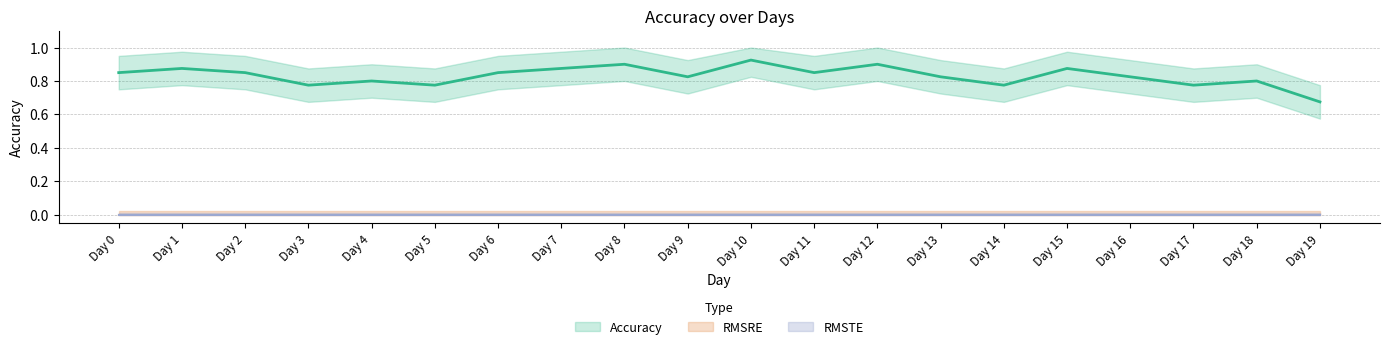

What is the difference between the second highest and minimum values in the Accuracy series?

0.2